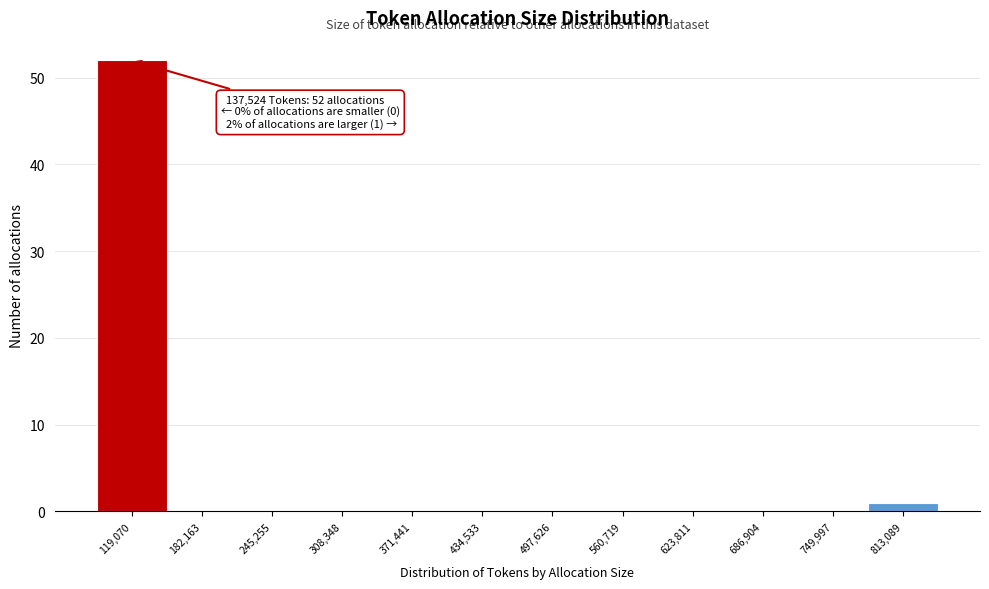

Over which range of the x-axis is the bar tallest?

90000 to 150000